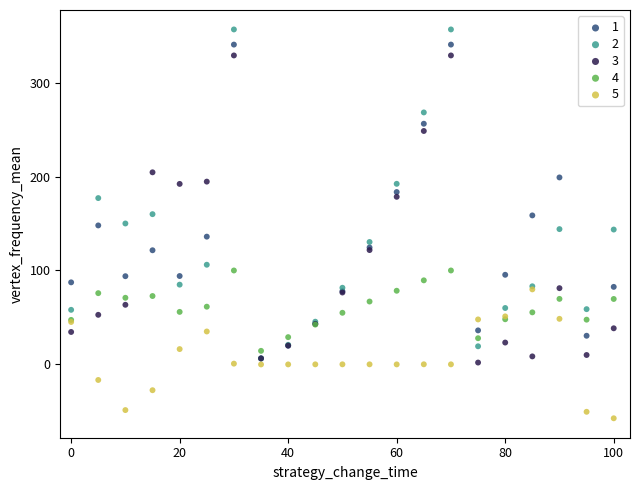

Which series reaches the maximum Y coordinate?

2